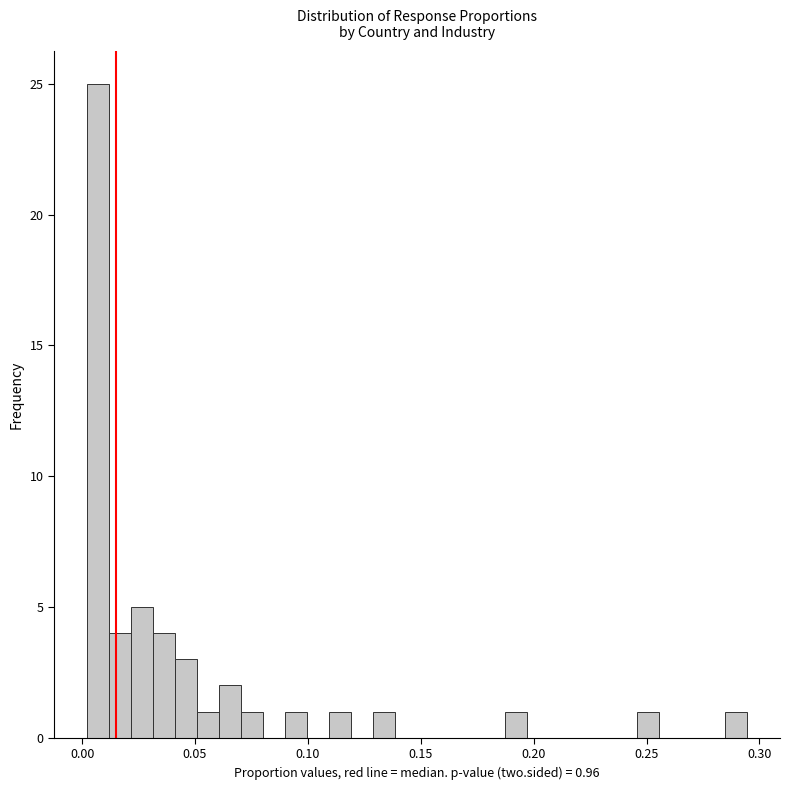

Read against the x-axis, roughly where is the centre of the tallest bar?

0.005